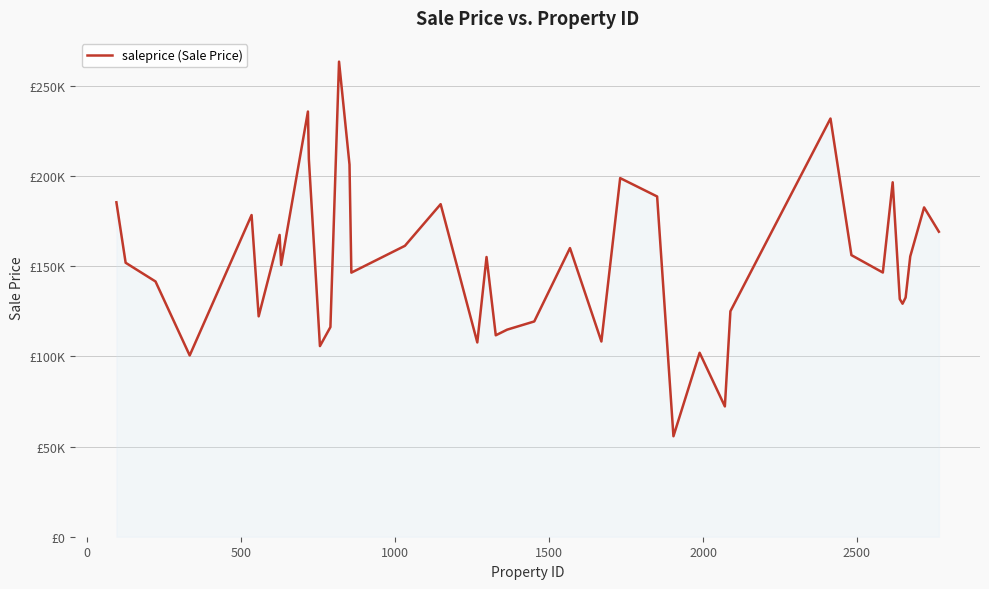

Does the chart have visible grid lines?

Yes